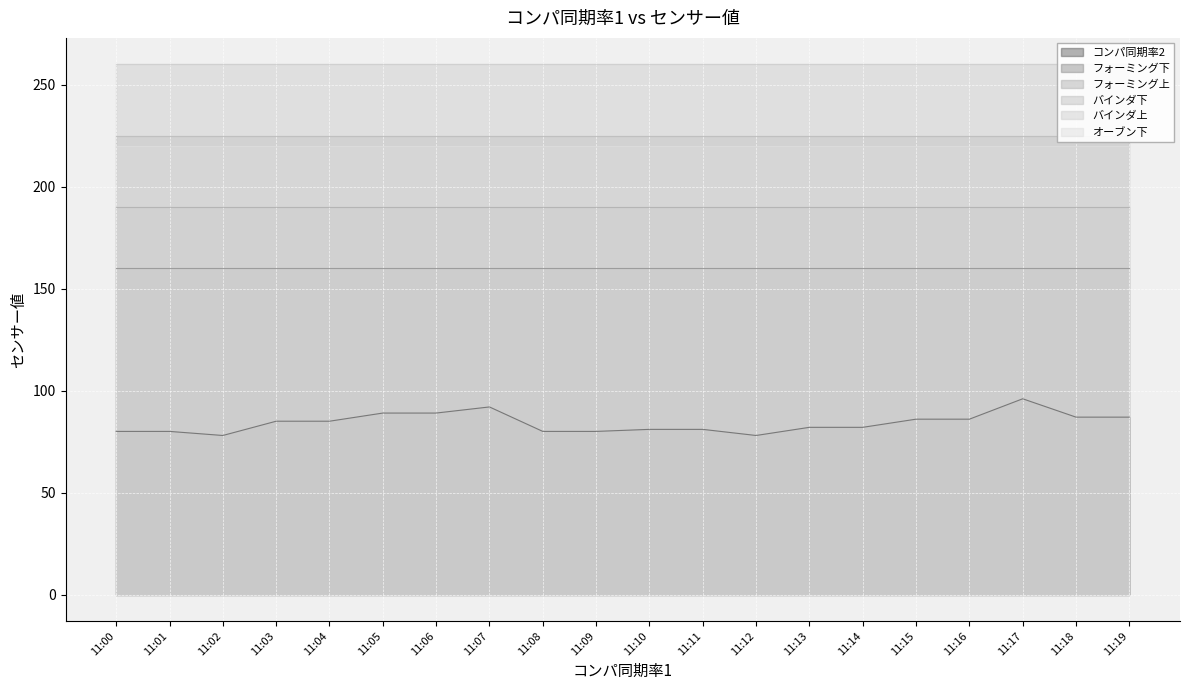

Which category has the highest value in the フォーミング下 series?

11:00